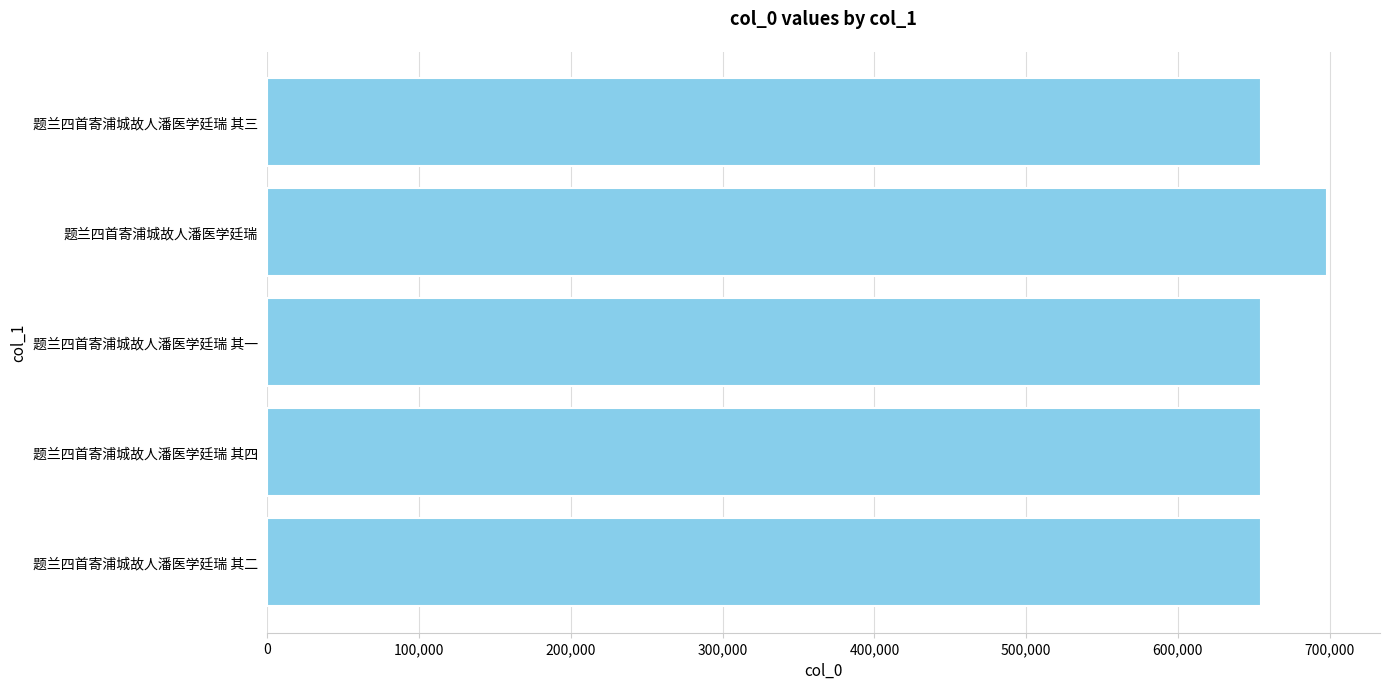

Approximately how many times larger is the value at 题兰四首寄浦城故人潘医学廷瑞 其二 compared to 题兰四首寄浦城故人潘医学廷瑞?

0.9